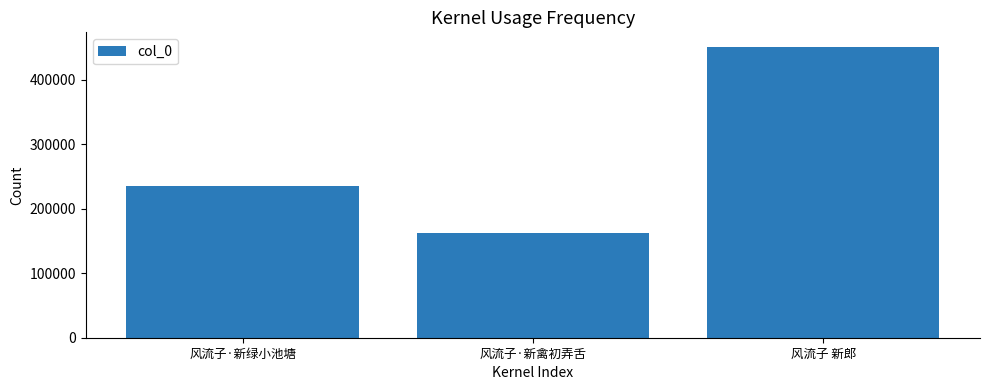

What is the ratio of the value at 风流子 新郎 to the value at 风流子·新禽初弄舌?

2.8